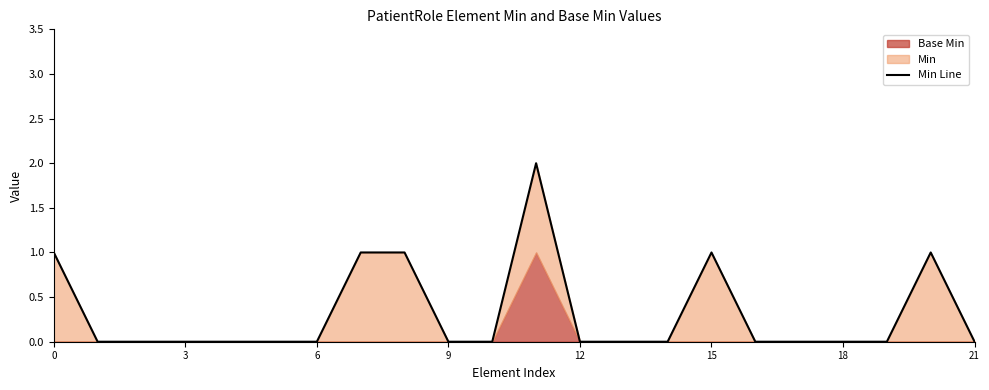

The value at 9 is -1. True or false?

False